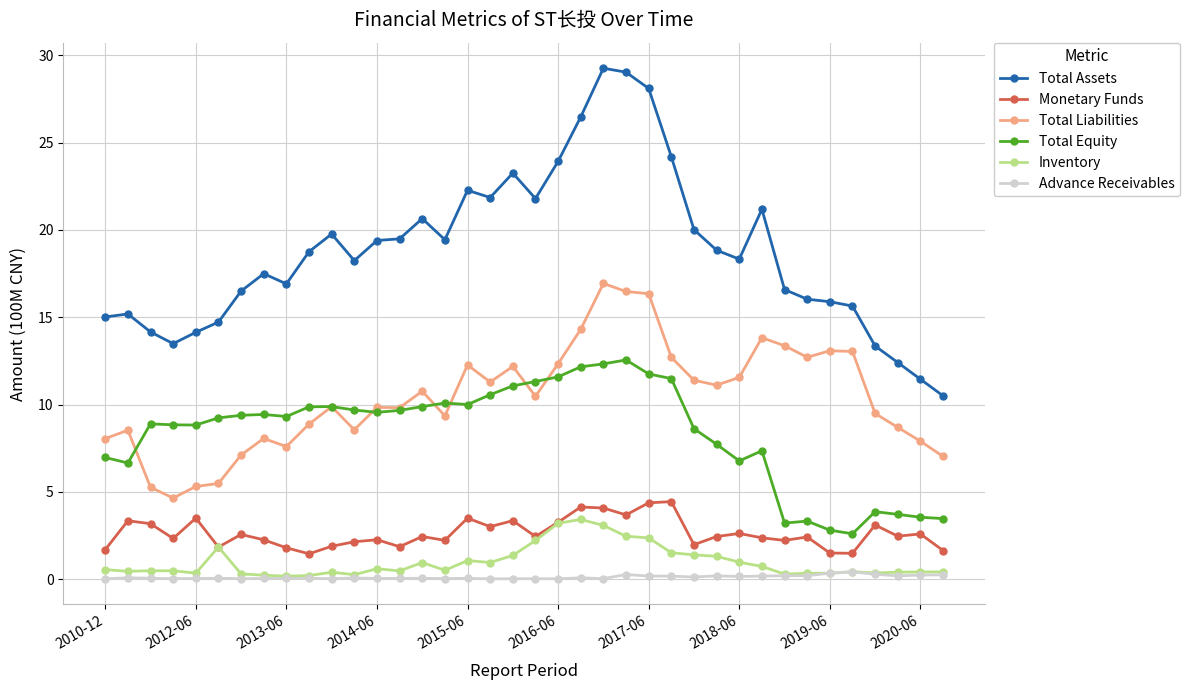

Is this an area chart (filled region under the line)?

No